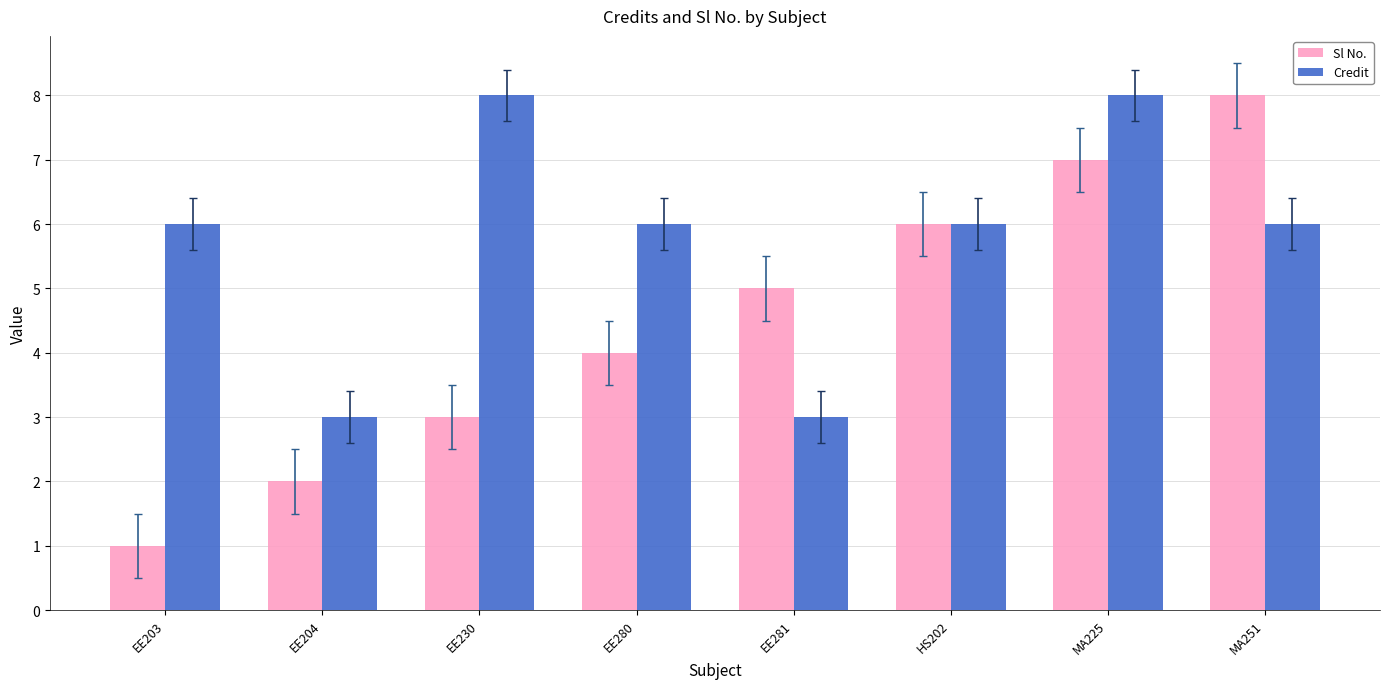

What is the average value of the Credit series?

6